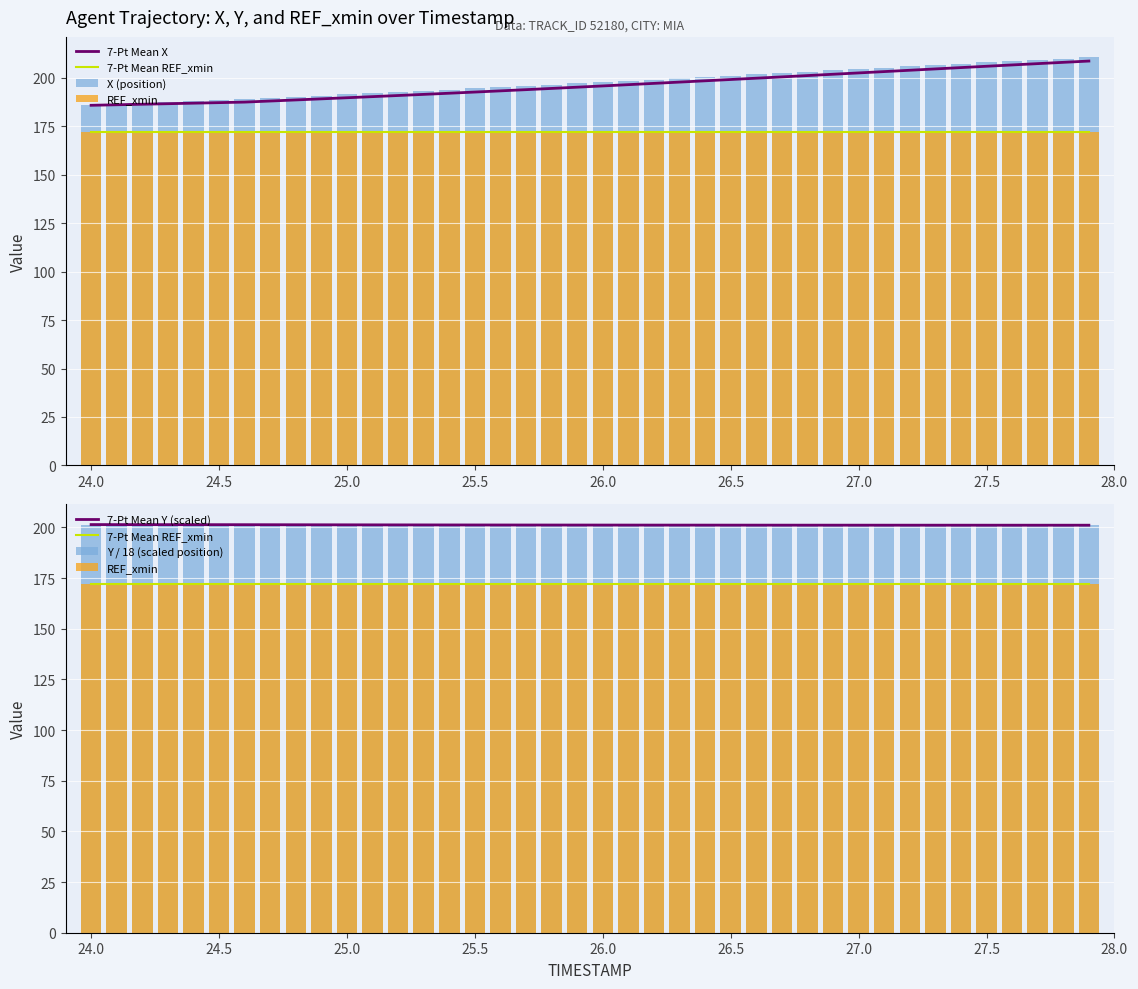

What is the minimum value shown in the chart?

172.0